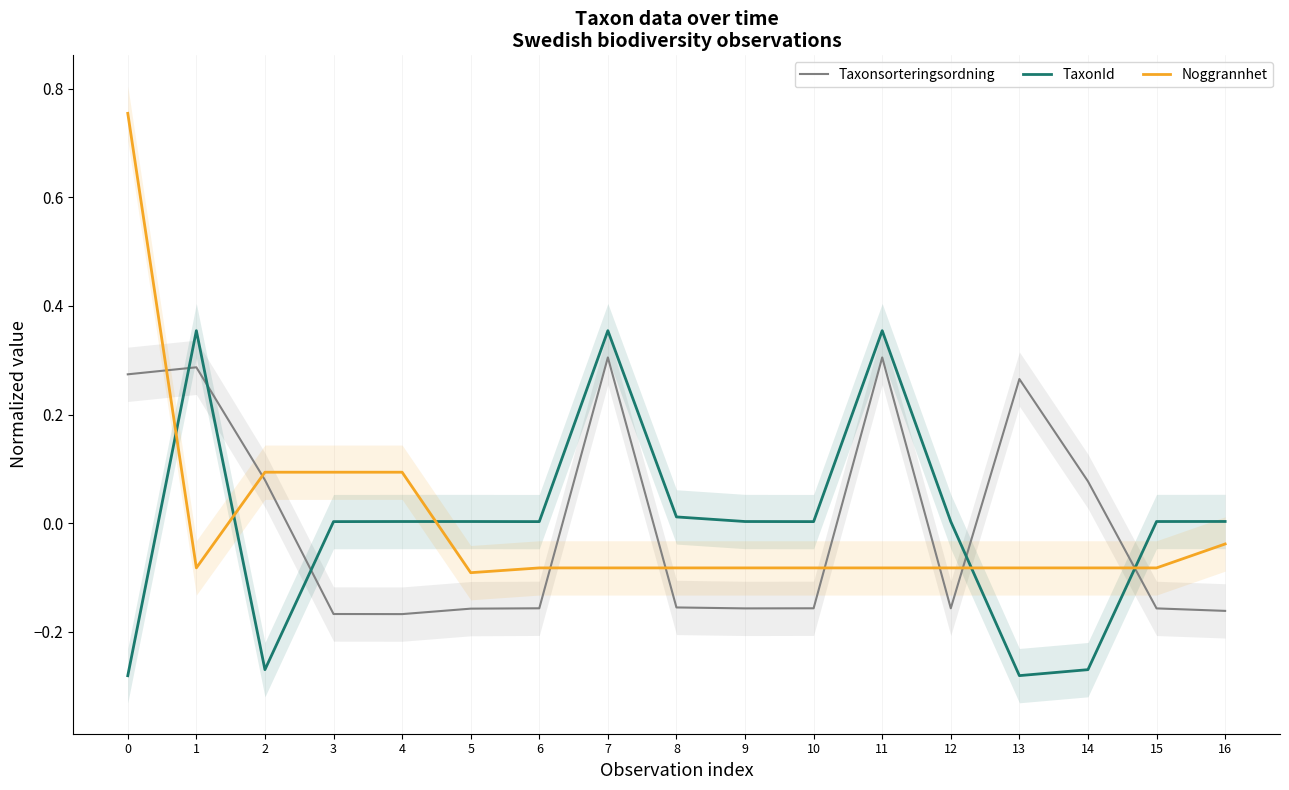

Is this an area chart (filled region under the line)?

No